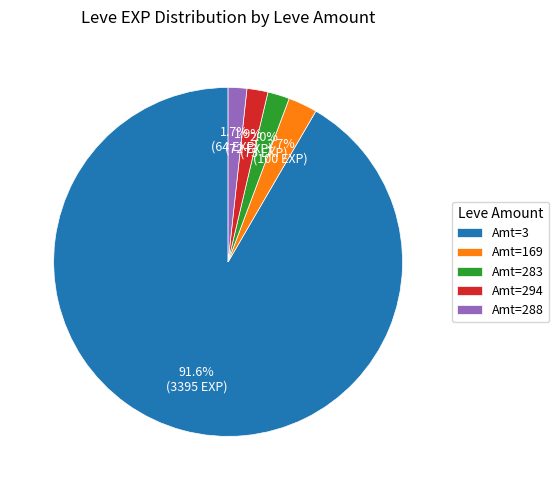

What percentage do Amt=169 and Amt=294 together represent?

4.6%